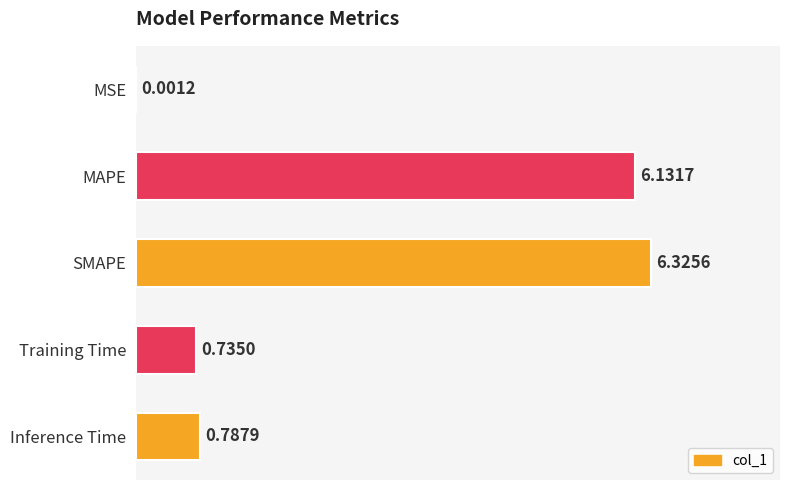

Where is the data nearest to the value 3?

Inference Time